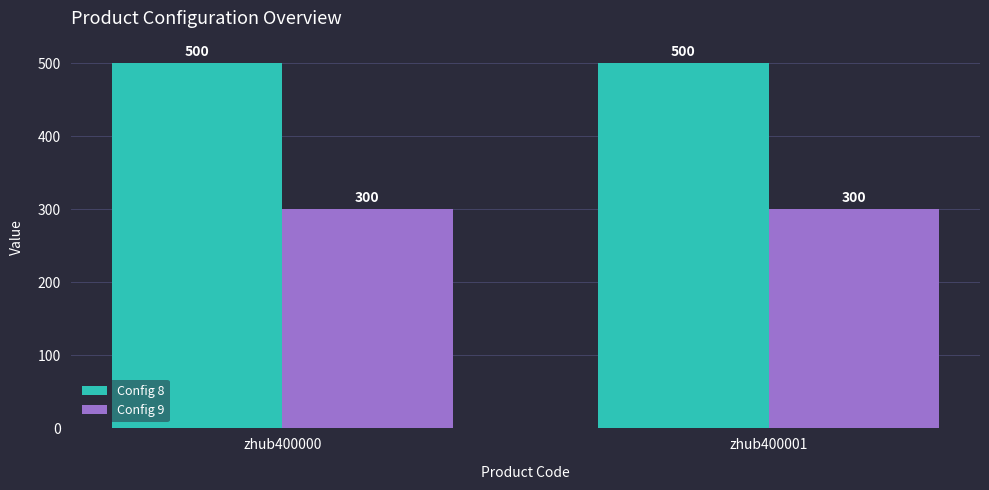

Reading right to left, extract all data points from this chart.

Config 8: 500	500
Config 9: 300	300